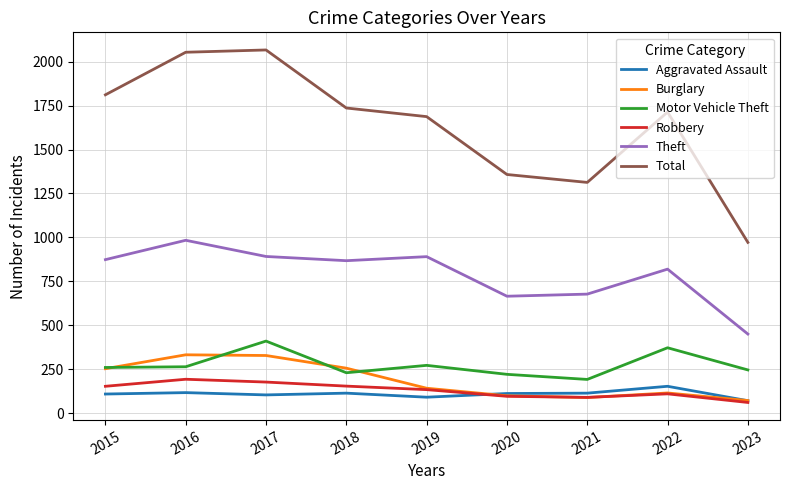

What is the minimum value for Theft?

451